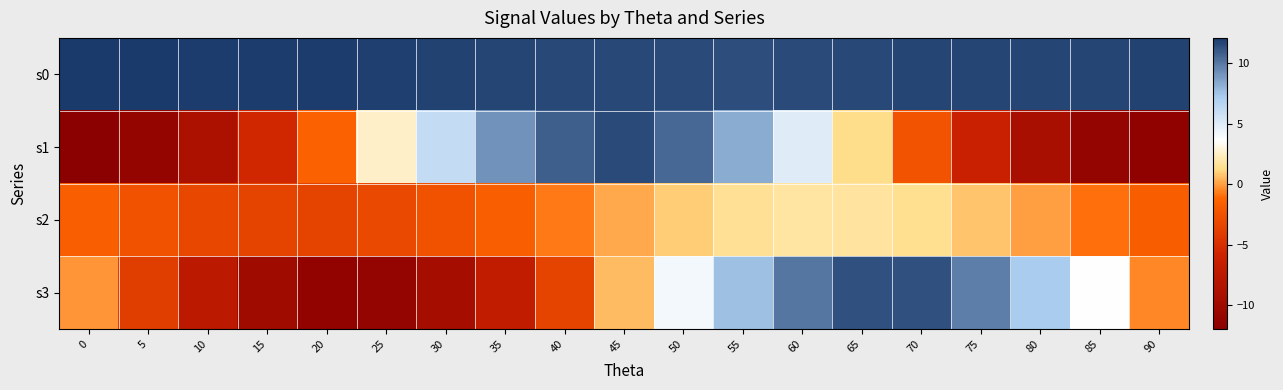

What is the spread (max minus min) of values at 40?

15.2